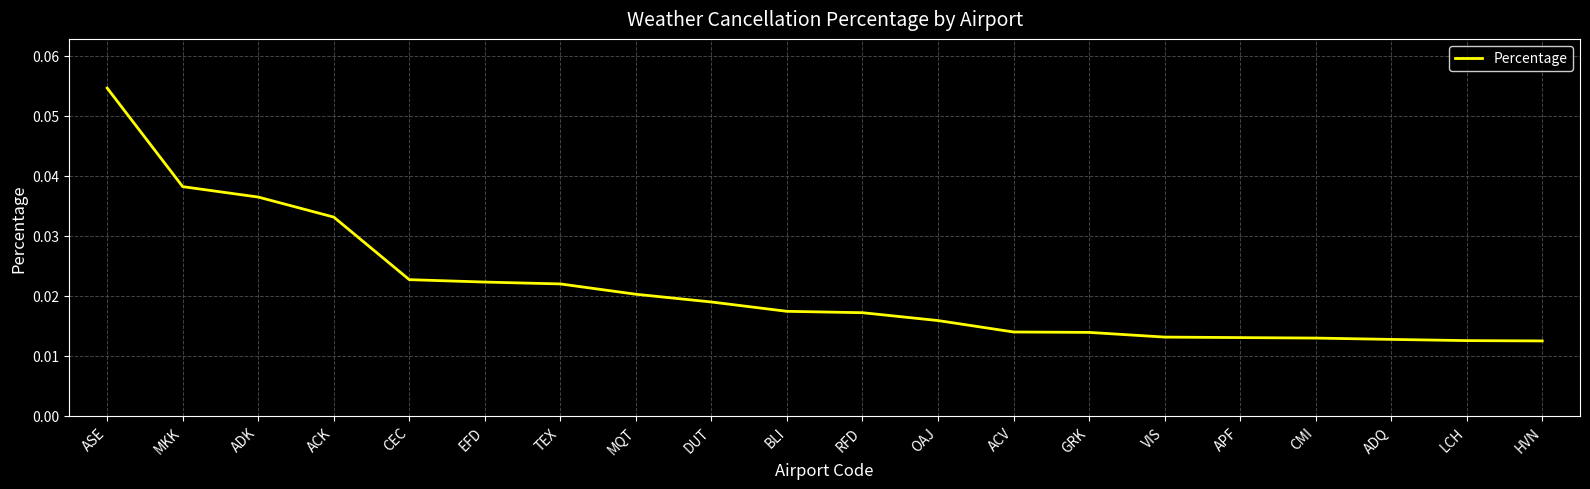

What position from the left is MKK?

2